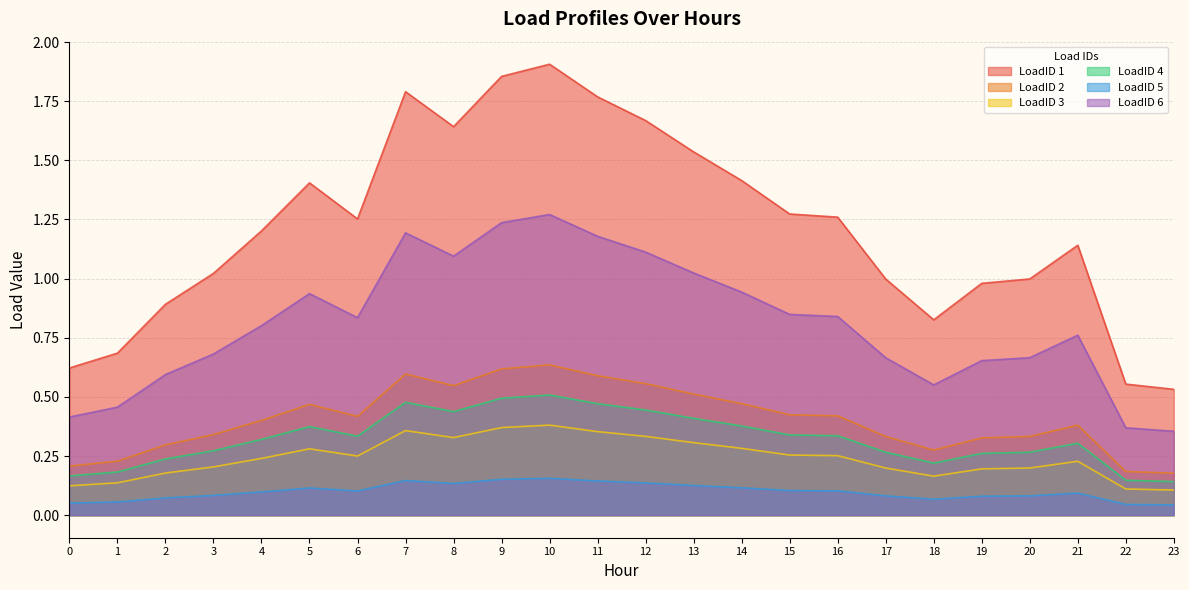

What is the total value across all series at 12?

4.2